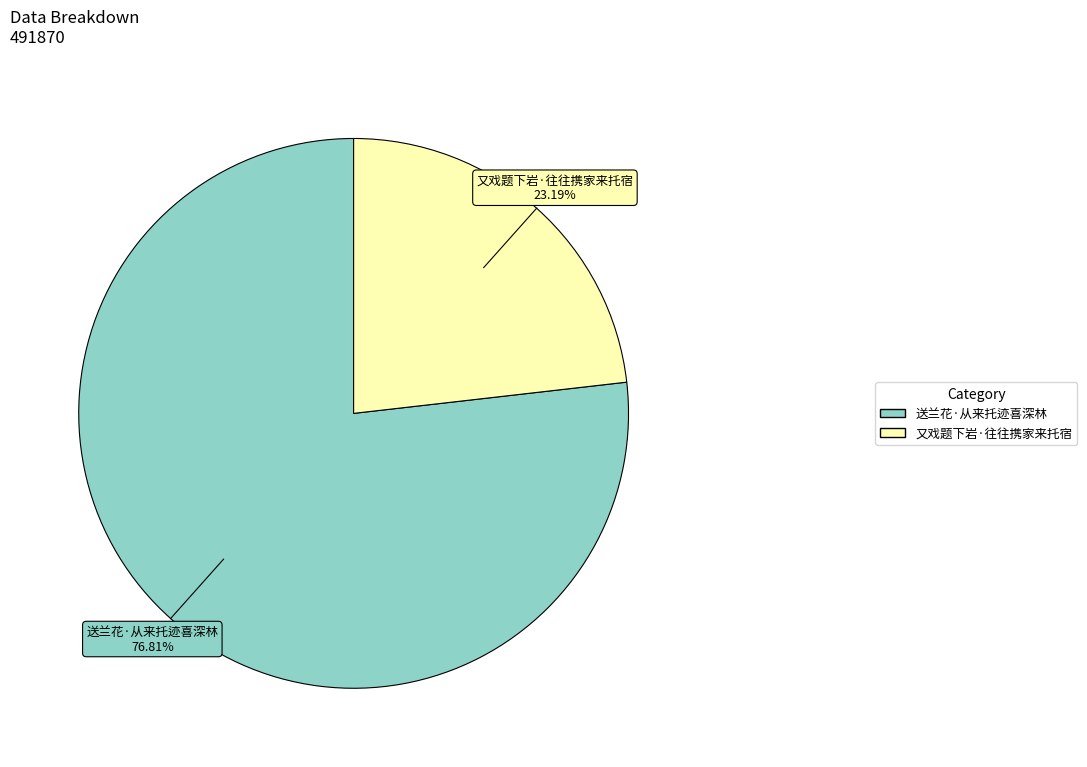

True or false: 又戏题下岩·往往携家来托宿 accounts for 23% of the total.

True